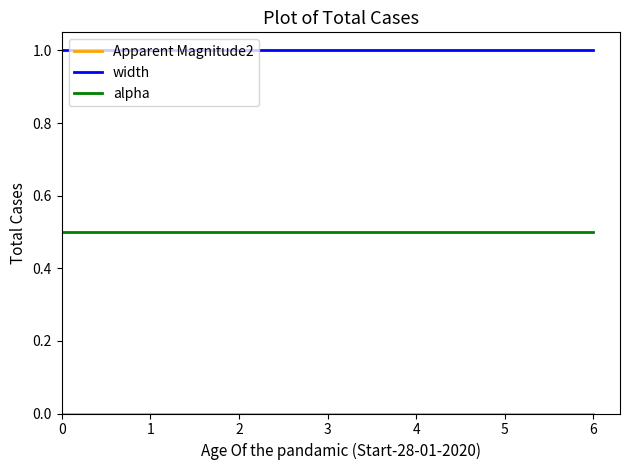

What is the total value across all series at 5?

1.5